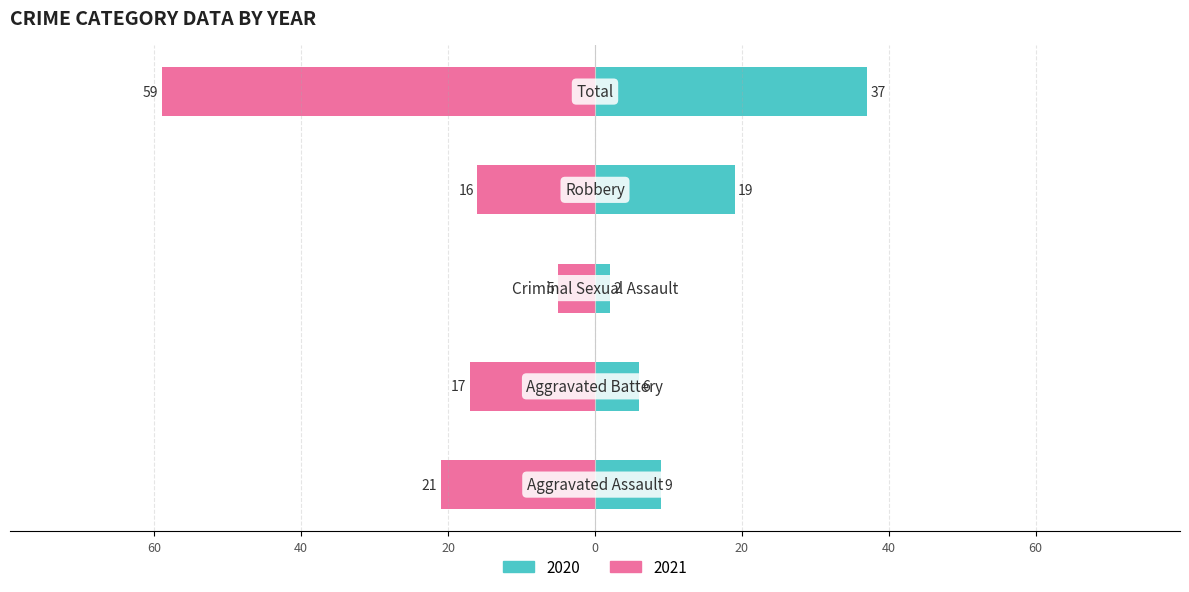

Which series has the widest spread of values?

2021